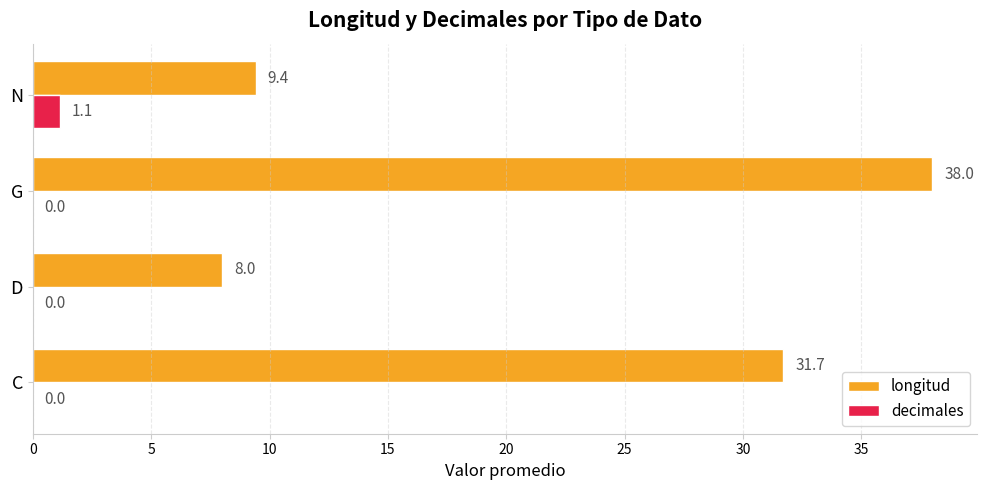

Which series has the widest spread of values?

longitud